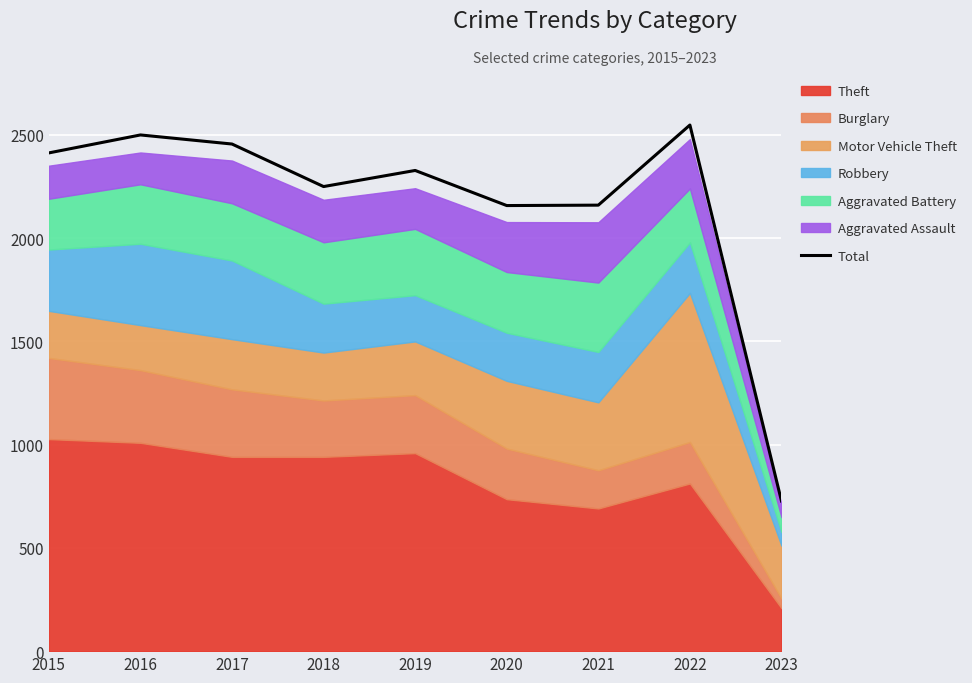

What is the value of the 8th point from the left?

2548